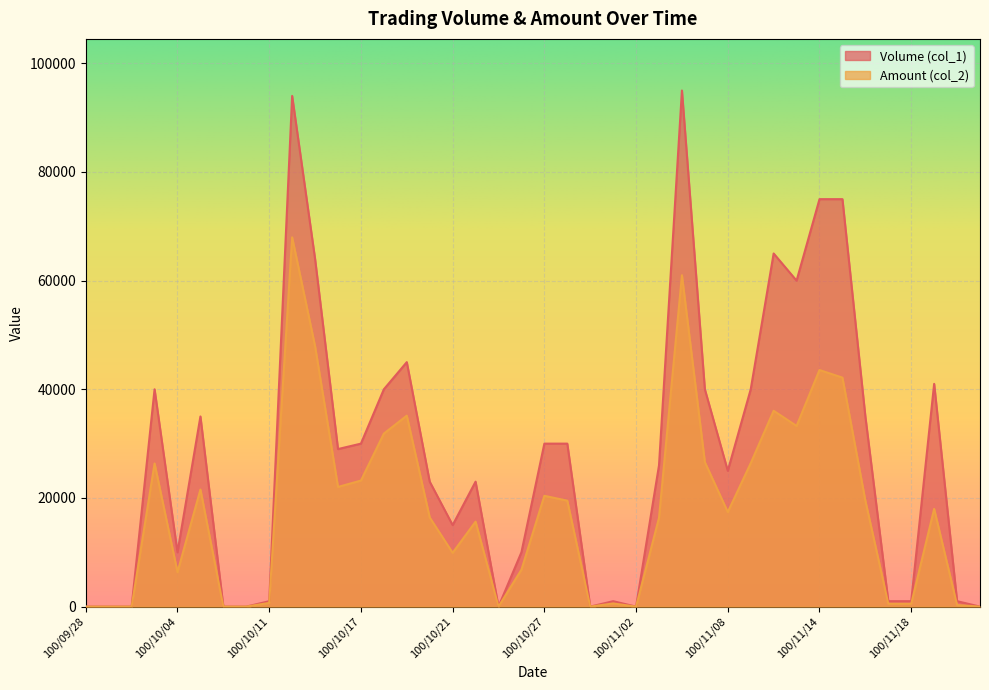

Does the chart display data point markers on the line(s)?

No